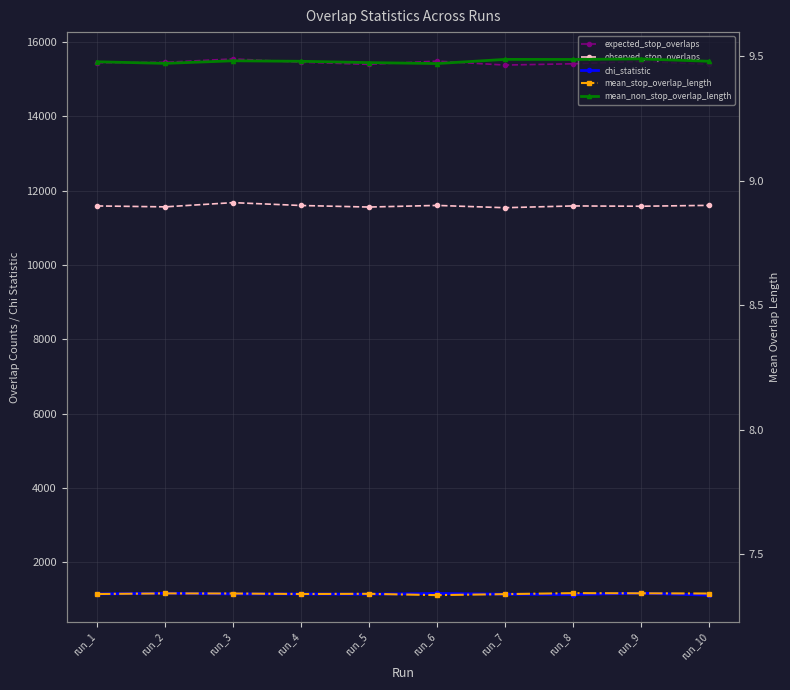

Reading right to left, what are all the values shown in this chart?

expected_stop_overlaps: 15401.7	15477.7	15415.7	15381.1	15487.6	15399.9	15458.5	15546.4	15454.6	15443.9
observed_stop_overlaps: 11604.0	11581.0	11589.0	11541.0	11603.0	11559.0	11601.0	11678.0	11564.0	11589.0
chi_statistic: 1112.7	1165.8	1128.5	1138.5	1157.5	1137.8	1143.5	1144.5	1163.7	1143.2
mean_stop_overlap_length: 7.3	7.3	7.3	7.3	7.3	7.3	7.3	7.3	7.3	7.3
mean_non_stop_overlap_length: 9.5	9.5	9.5	9.5	9.5	9.5	9.5	9.5	9.5	9.5